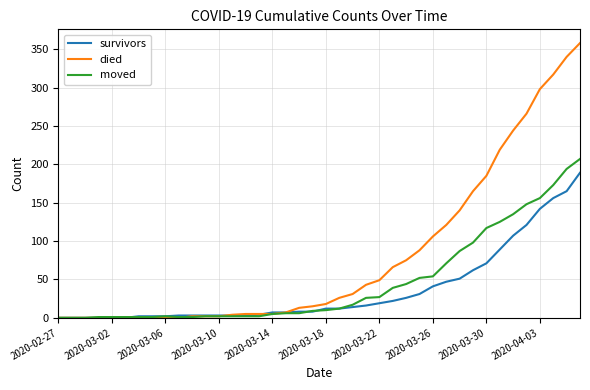

List the series in order of their peak value, highest first.

died, moved, survivors